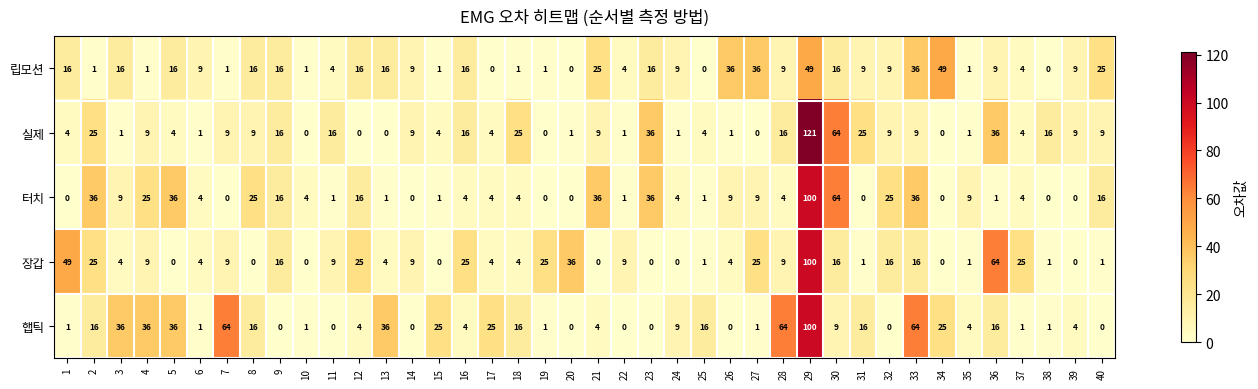

What is the difference between the maximum and minimum values in the 실제 series?

121